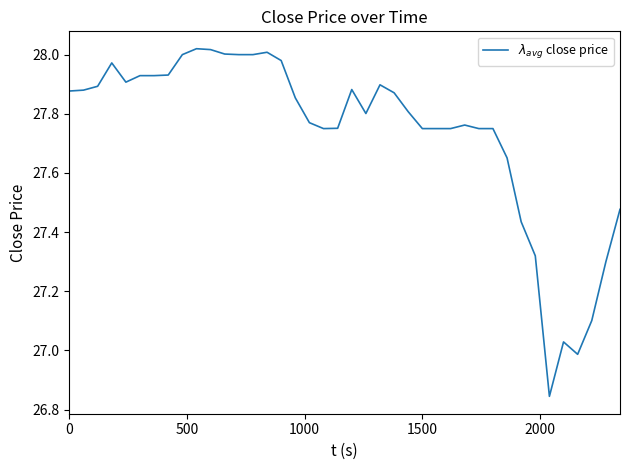

What is the difference between the maximum and minimum values?

1.2